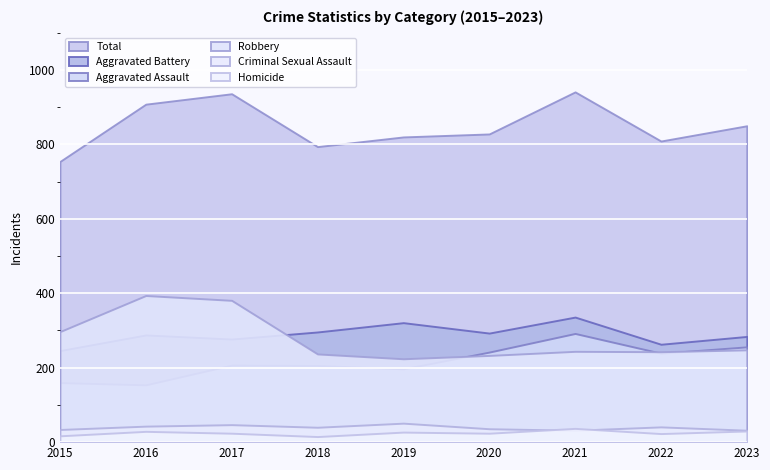

Reading left to right, what are all the values shown in this chart?

Aggravated Assault: 160	154	207	206	197	242	292	239	256
Aggravated Battery: 246	288	277	296	321	293	336	263	284
Criminal Sexual Assault: 34	43	47	40	51	36	32	41	32
Homicide: 17	29	24	15	27	24	37	23	30
Robbery: 297	394	381	237	224	233	244	243	248
Total: 754	908	936	794	820	828	941	809	850